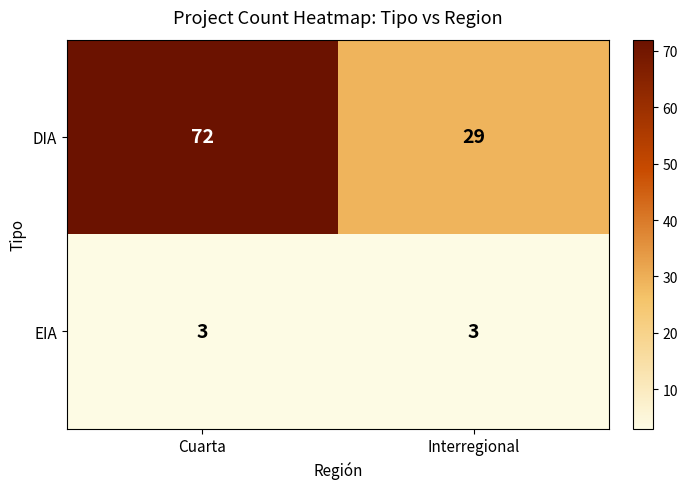

At how many categories does at least one series exceed 47?

1